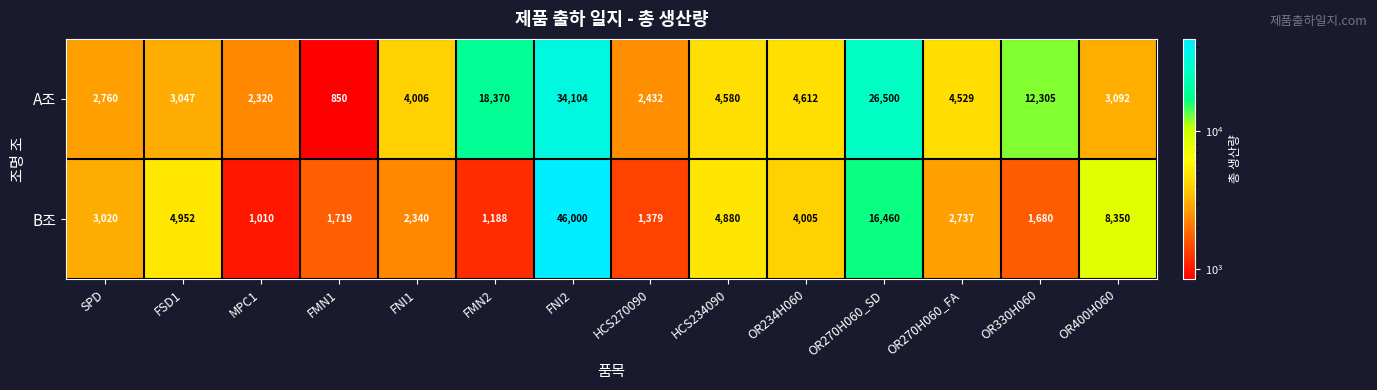

What is the sum of all B조 values?

99720